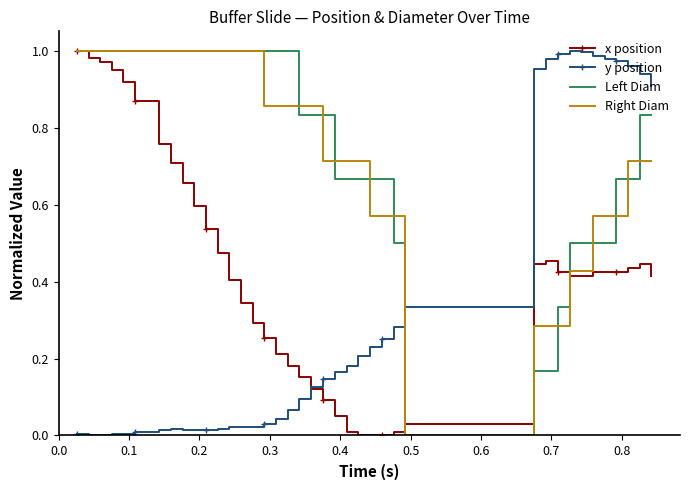

True or false: Left Diam and y position intersect in this chart.

True